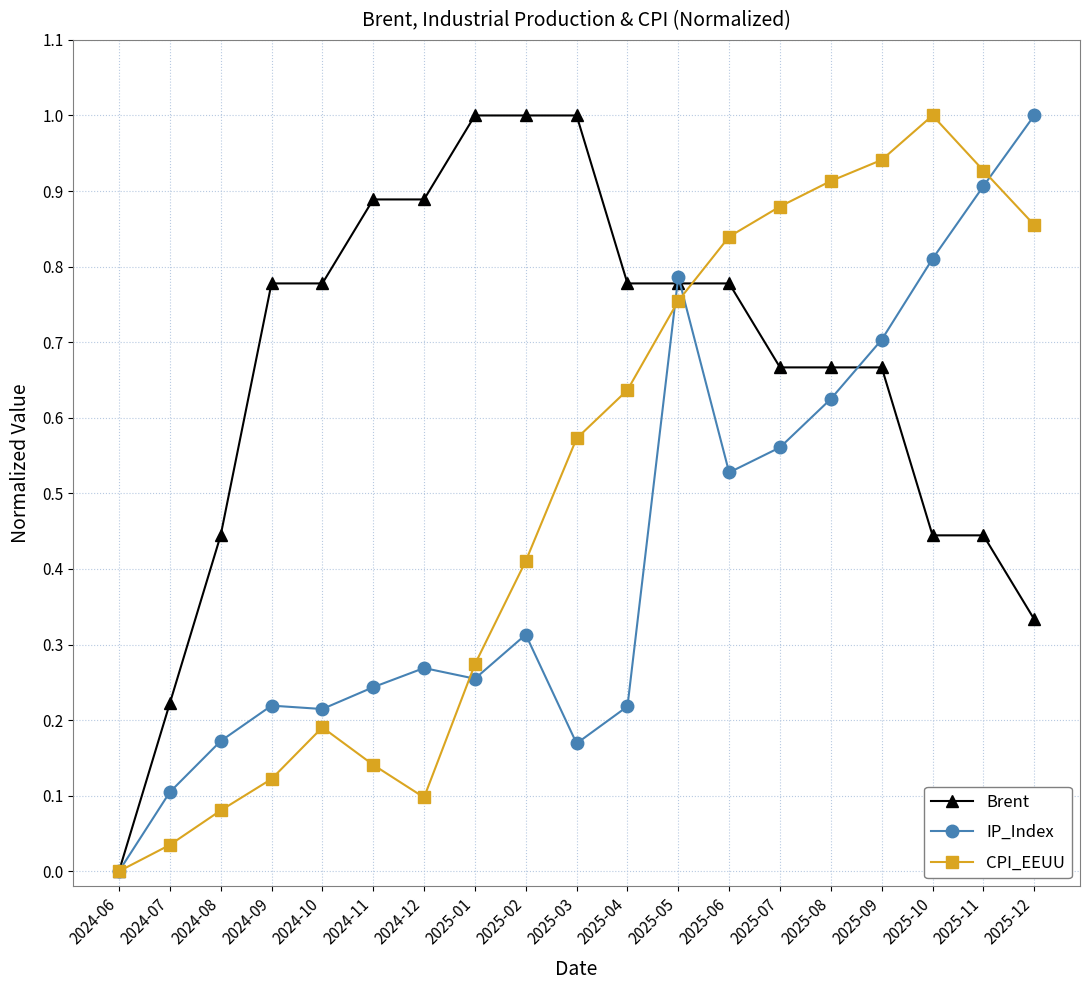

At which category does the chart reach its minimum across all series?

2024-06